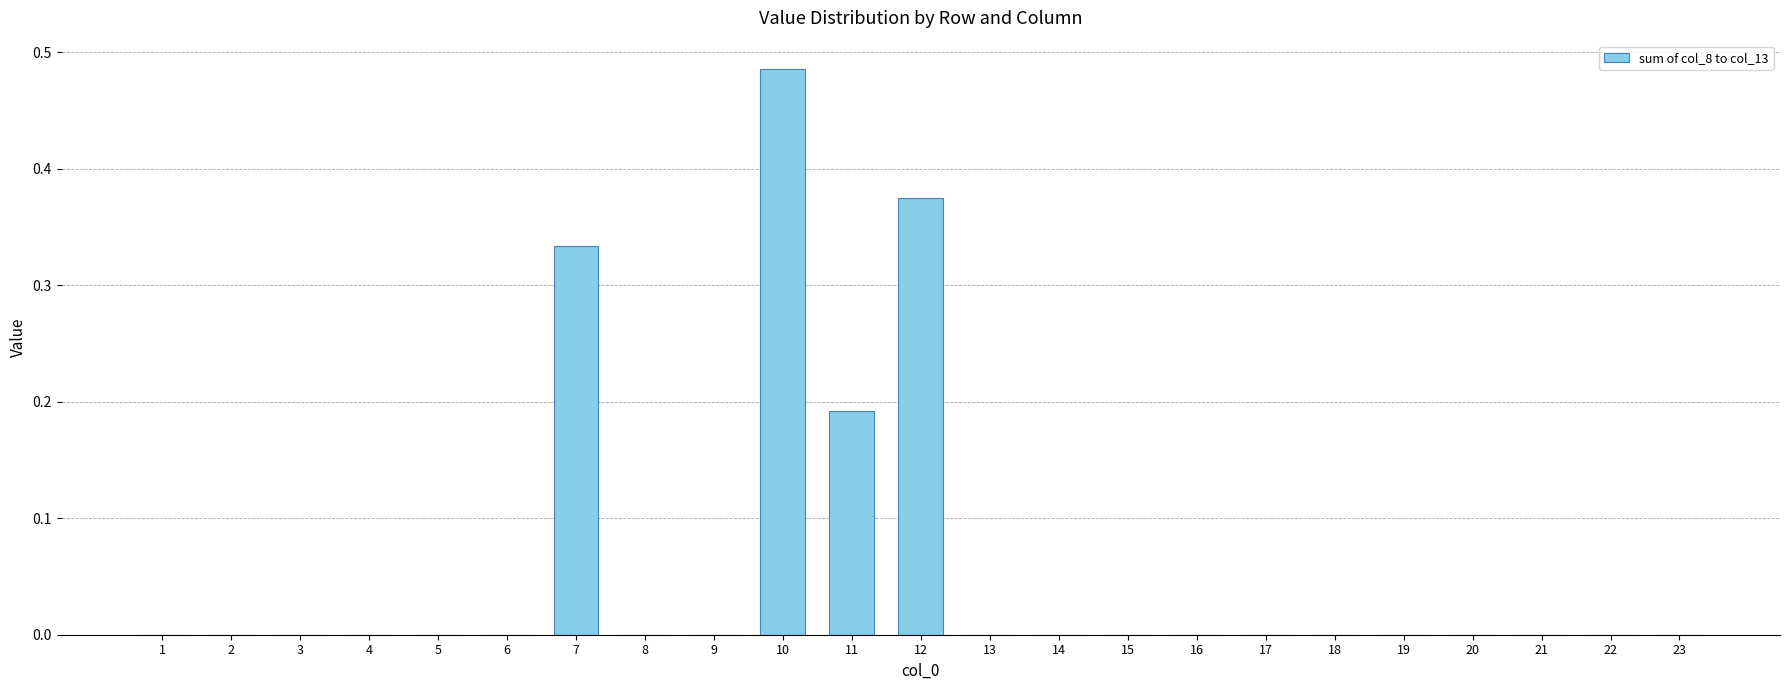

Which category has the highest value across all series?

10